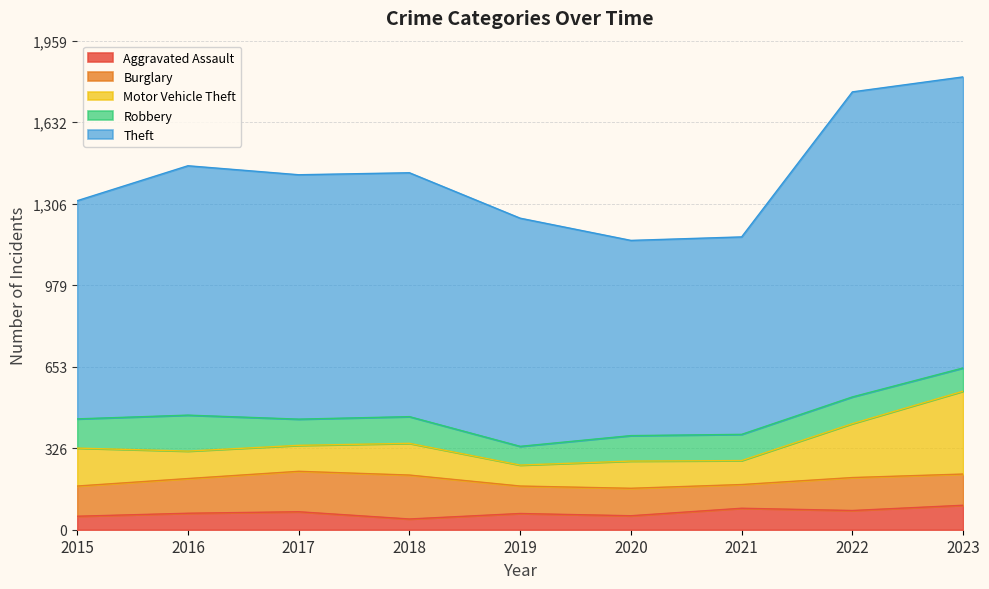

The Aggravated Assault series shows 98 at 2023. True or false?

True